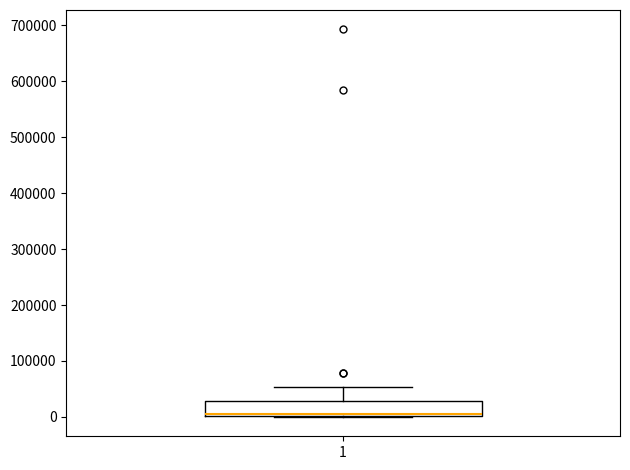

Where is the lower edge of the box at x = 1 on the y-axis? The values are not printed on the chart, so give them approximately, as read against the axis.

0